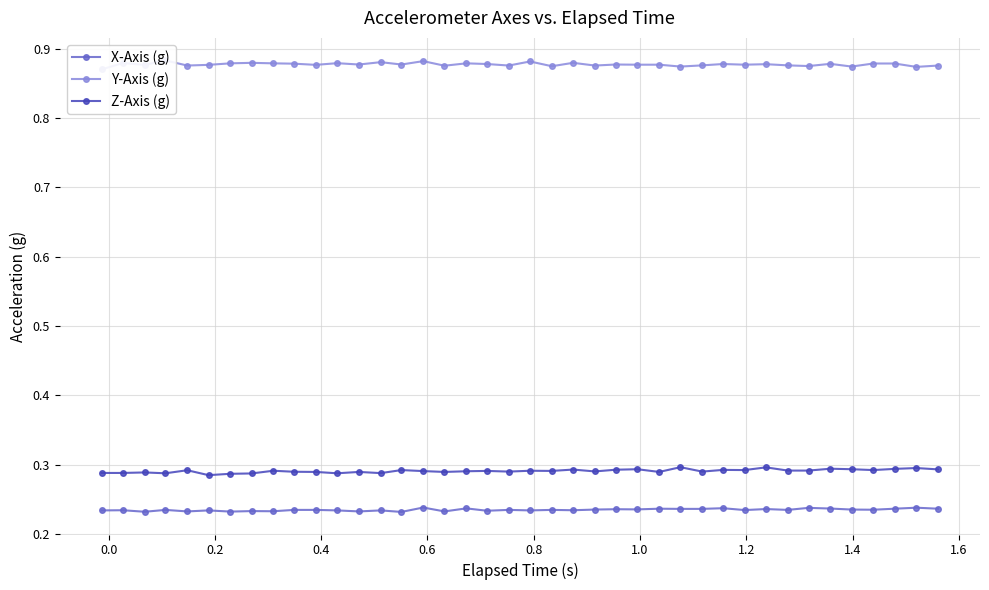

True or false: X-Axis (g) has more than 1 points higher than both neighbors.

True